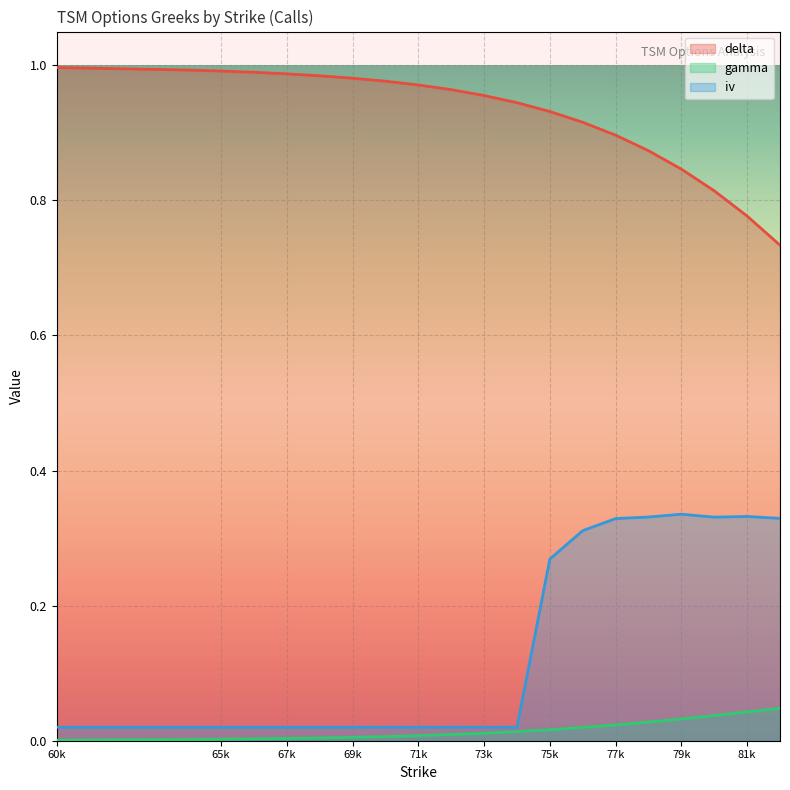

What is the spread (max minus min) of values at 82?

0.7